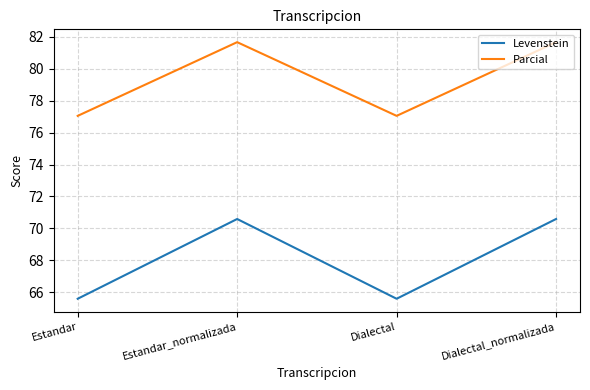

What is the sum of the Parcial values at Dialectal and Dialectal_normalizada?

158.7